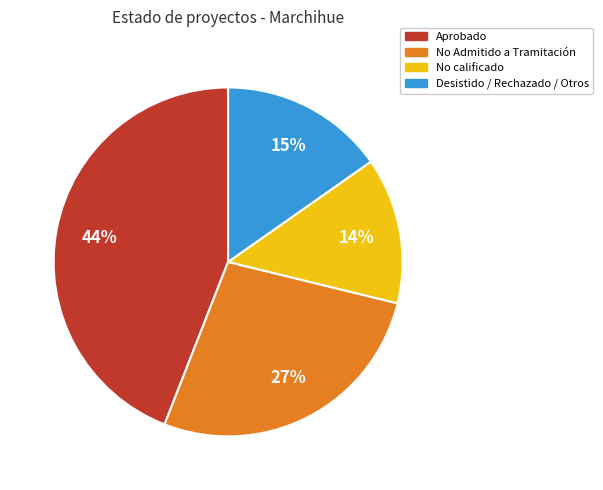

How many slices are in this pie chart?

4